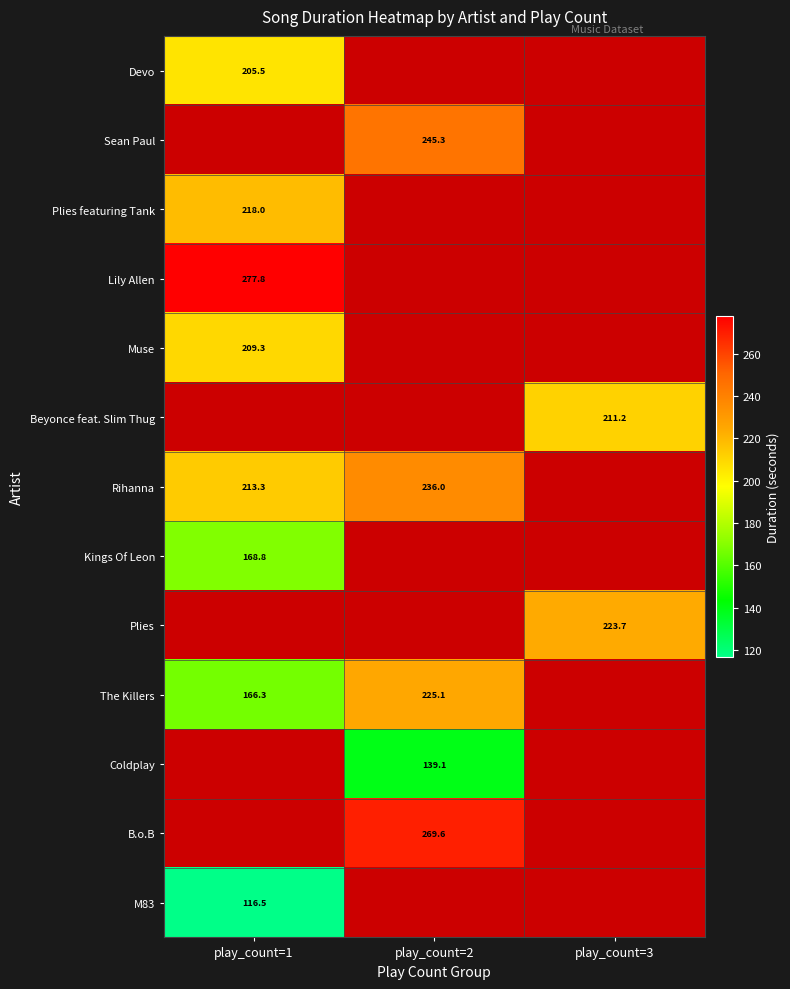

Is it true that Rihanna equals 236.0 at play_count=2?

True